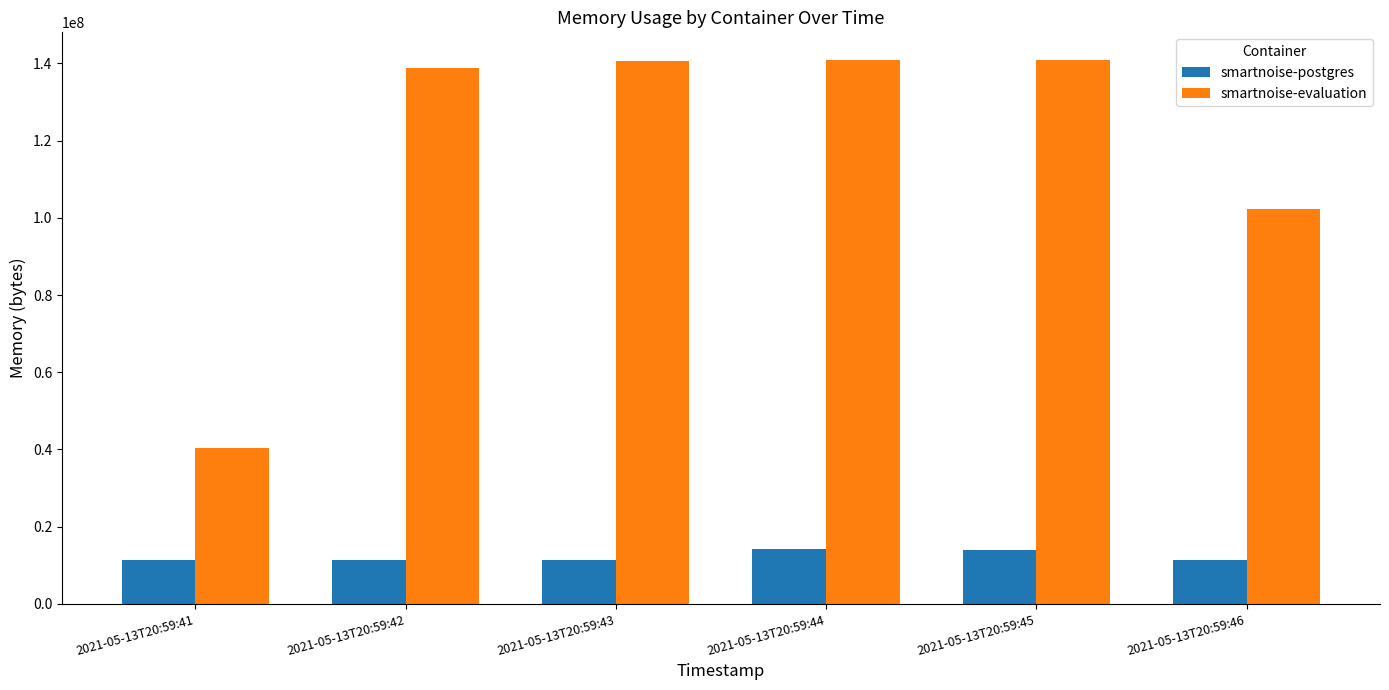

Is it true that smartnoise-postgres equals 6609148 at 2021-05-13T20:59:46?

False